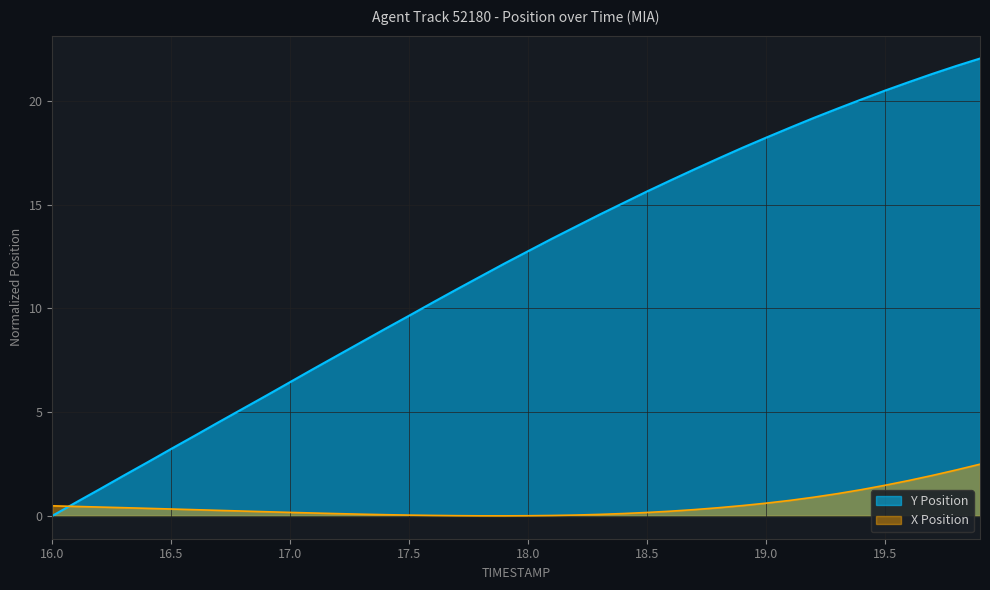

Between which two adjacent categories do X and TIMESTAMP first intersect?

16.0 and 16.1